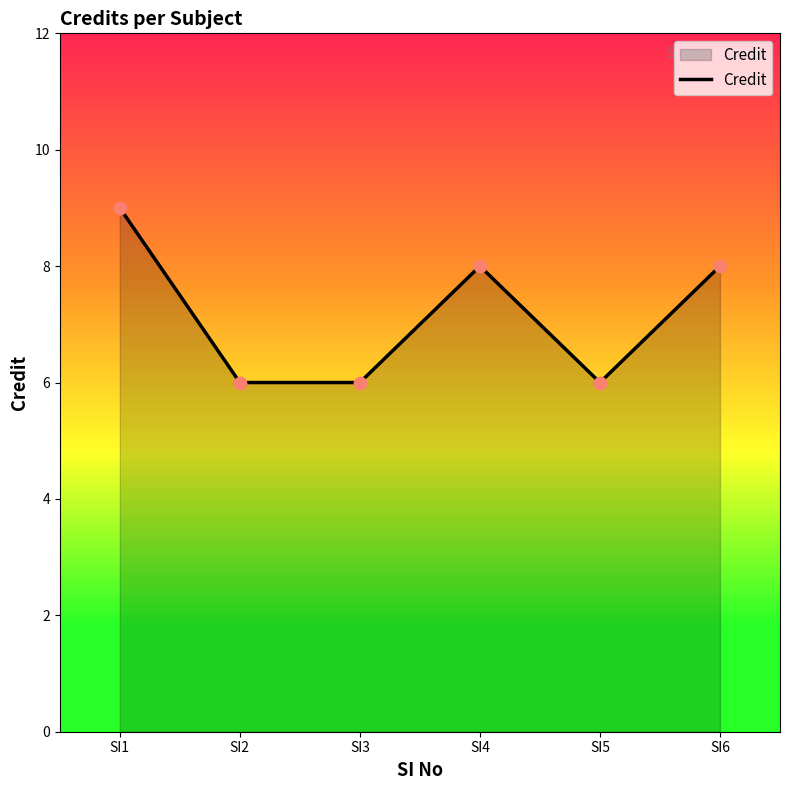

Approximately how many times larger is the value at SI1 compared to SI2?

1.5